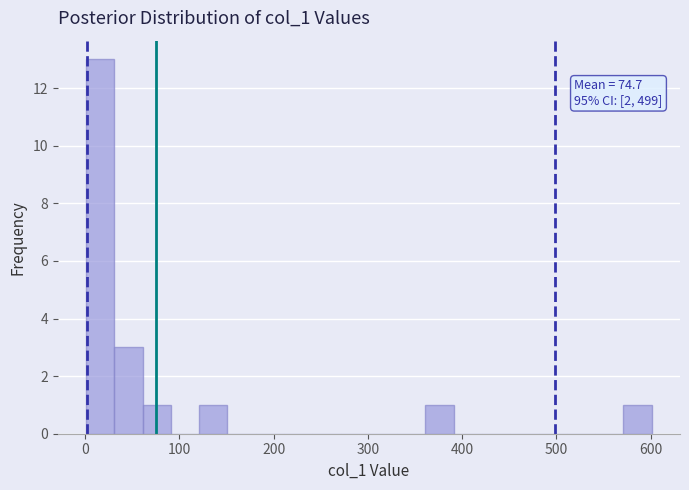

Read against the x-axis, roughly where is the centre of the tallest bar?

20